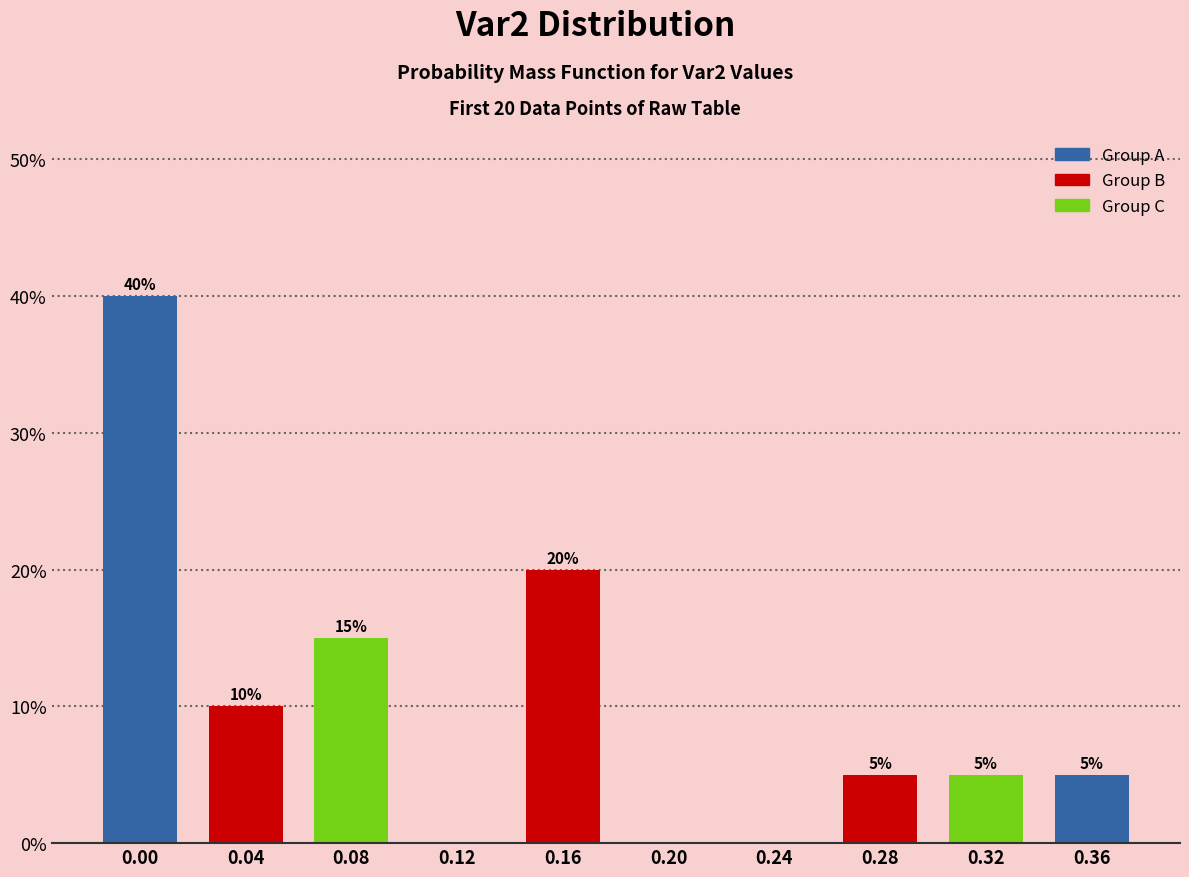

Reading left to right, list all the values displayed in this chart.

0.00=40	0.04=10	0.08=15	0.12=0	0.16=20	0.20=0	0.24=0	0.28=5	0.32=5	0.36=5